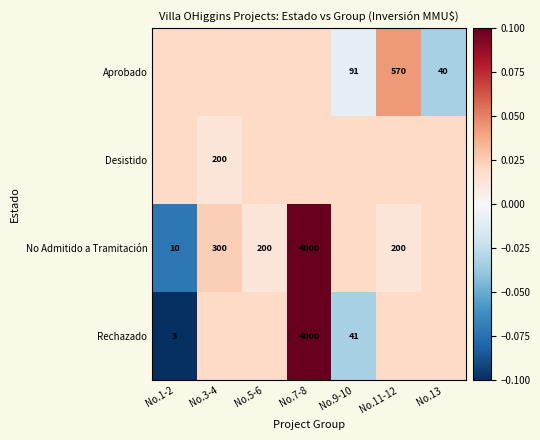

At which label does Aprobado reach its minimum?

No.1-2